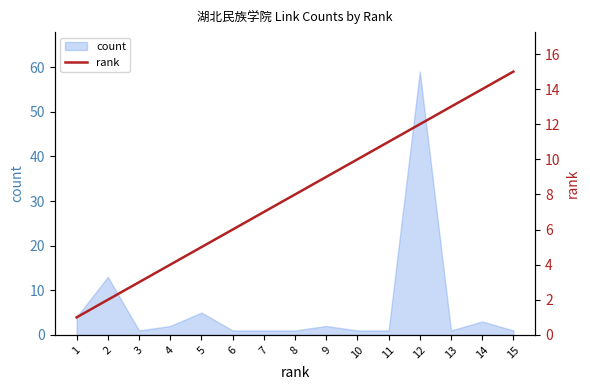

Does the chart have visible grid lines?

No